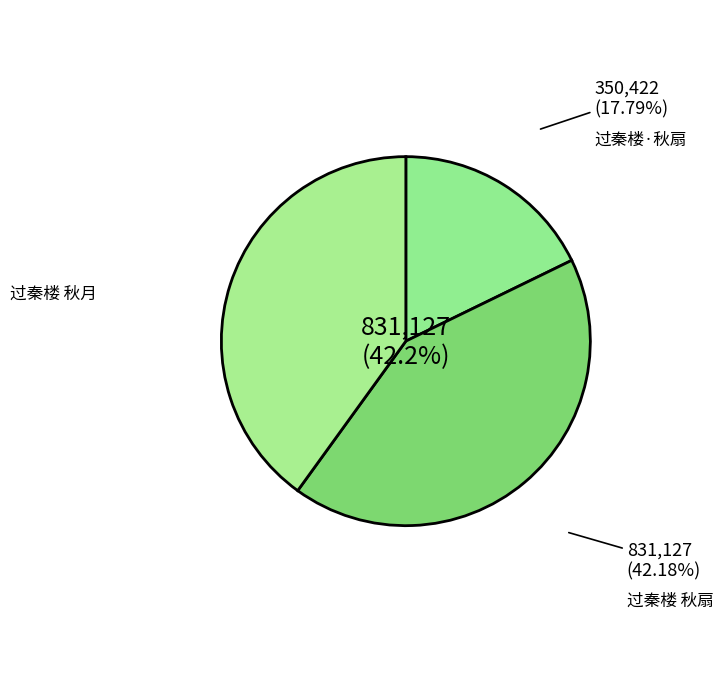

Rank the categories by value from lowest to highest.

过秦楼·秋扇, 过秦楼 秋月, 过秦楼 秋扇